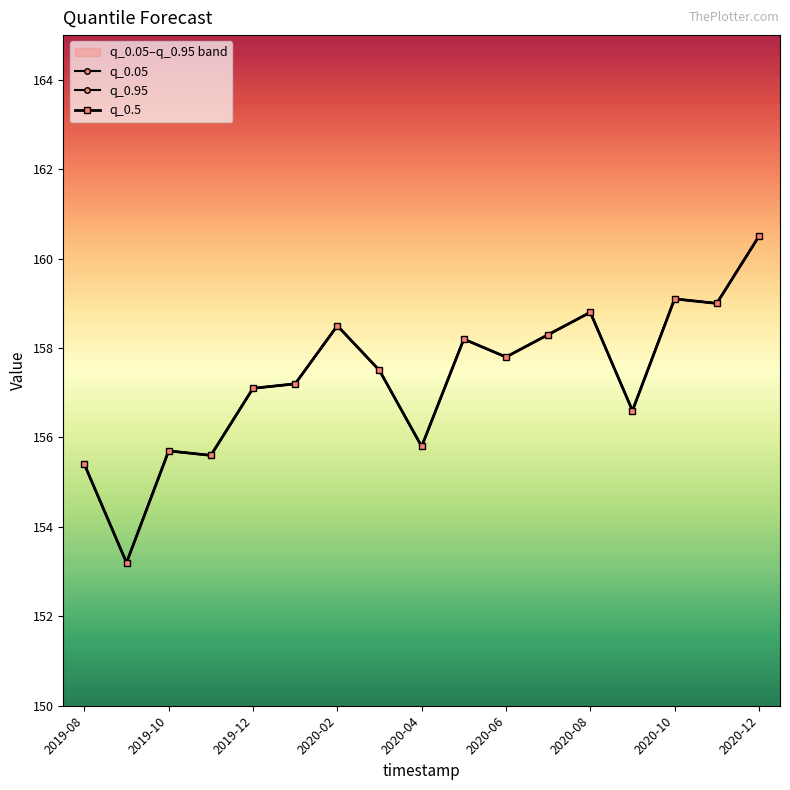

Which series has the widest spread of values?

q_0.05